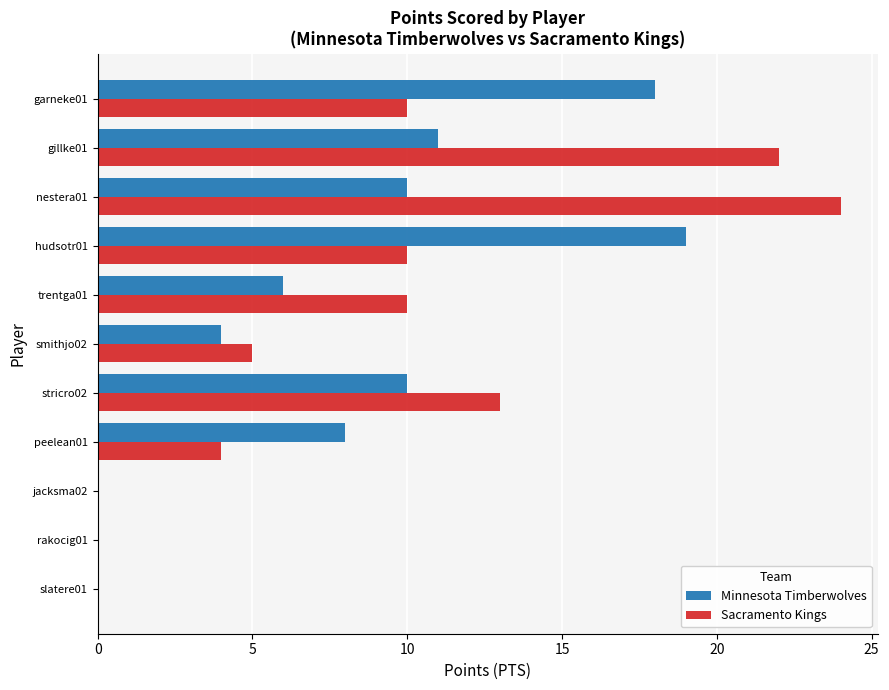

Which series has the largest total across all categories?

Sacramento Kings